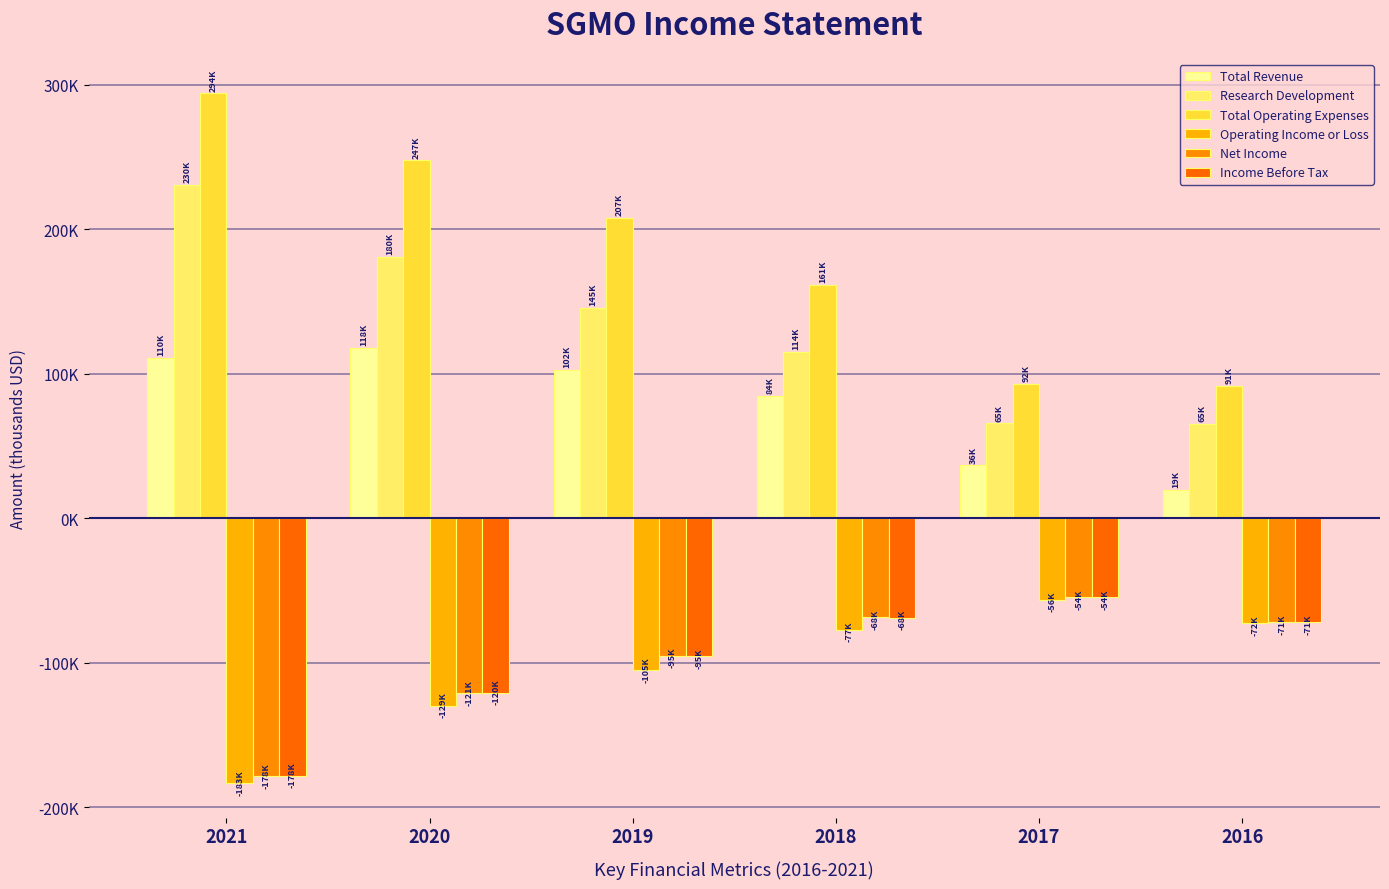

Are the bars grouped side by side (vs. stacked)?

Yes